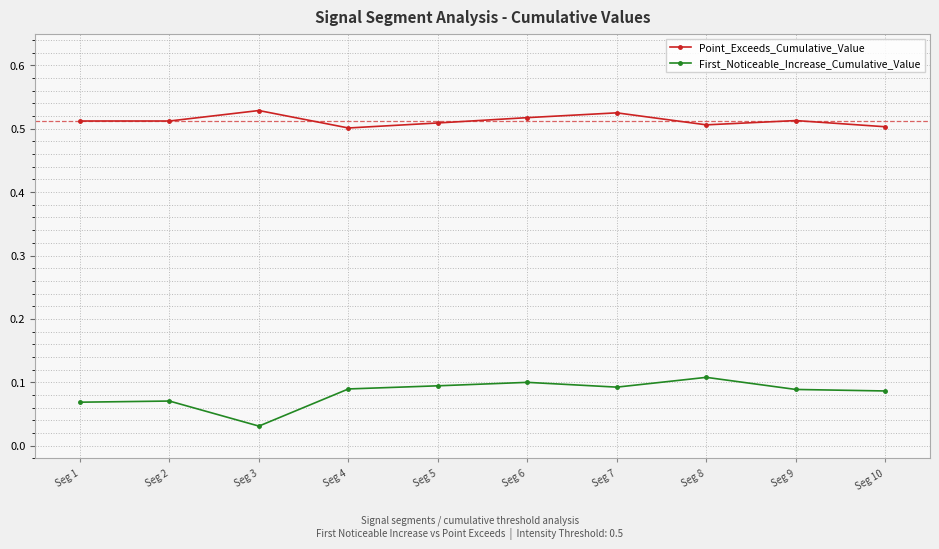

True or false: First_Noticeable_Increase_Cumulative_Value and Point_Exceeds_Cumulative_Value intersect in this chart.

False